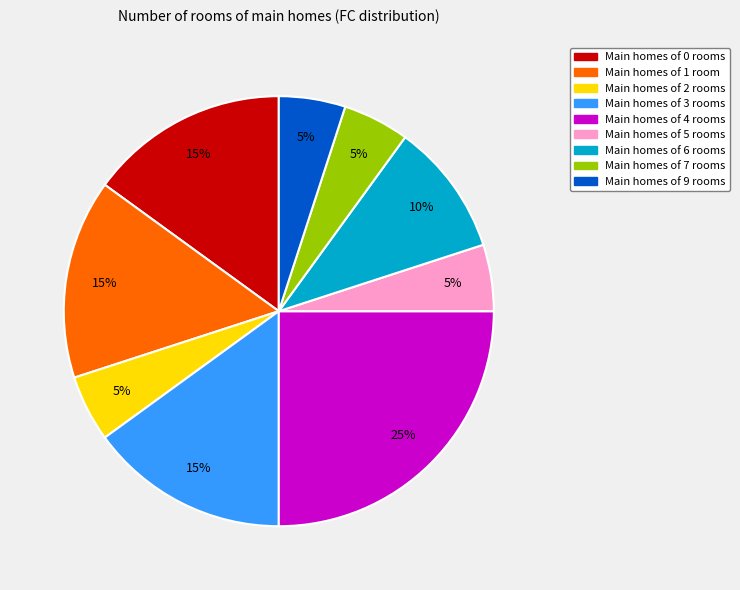

To the nearest percent, what is the difference between the largest and smallest slice percentages?

20%